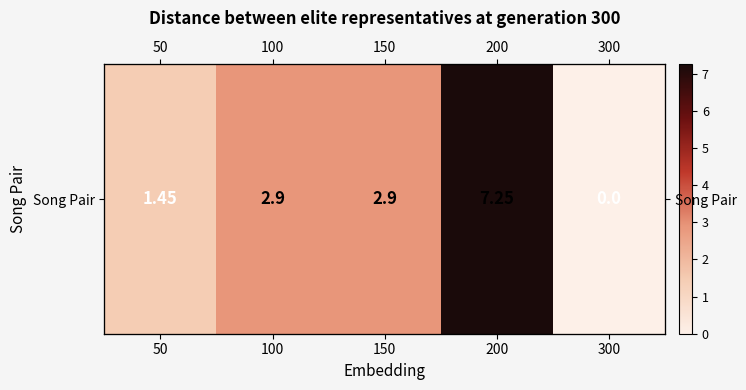

What is the change in value from 50 to 150?

+1.4